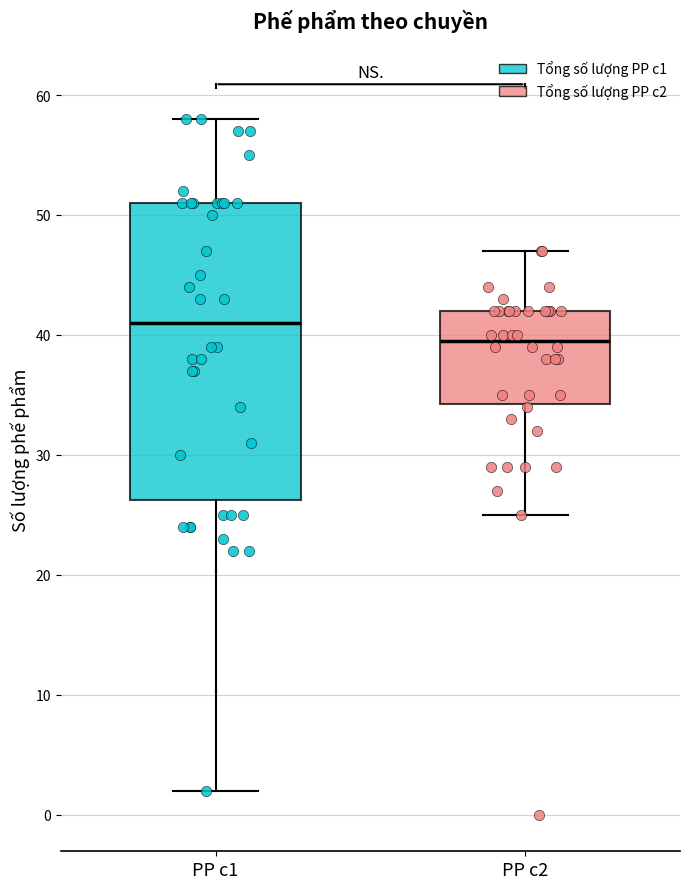

Reading left to right, read every box against the y-axis: the position of its median line, the range the box covers, and the ends of its whiskers. The values are not printed on the chart, so give them approximately, as read against the axis.

PP c1: median 41, box 26 to 51, whiskers 2 to 58
PP c2: median 40, box 34 to 42, whiskers 25 to 47